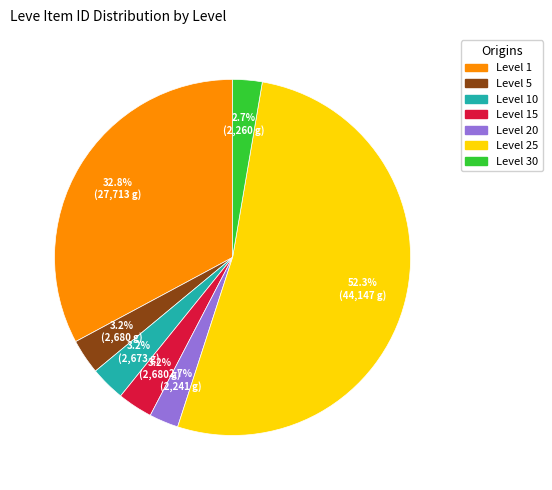

To the nearest percent, what portion does Level 1 represent?

33%